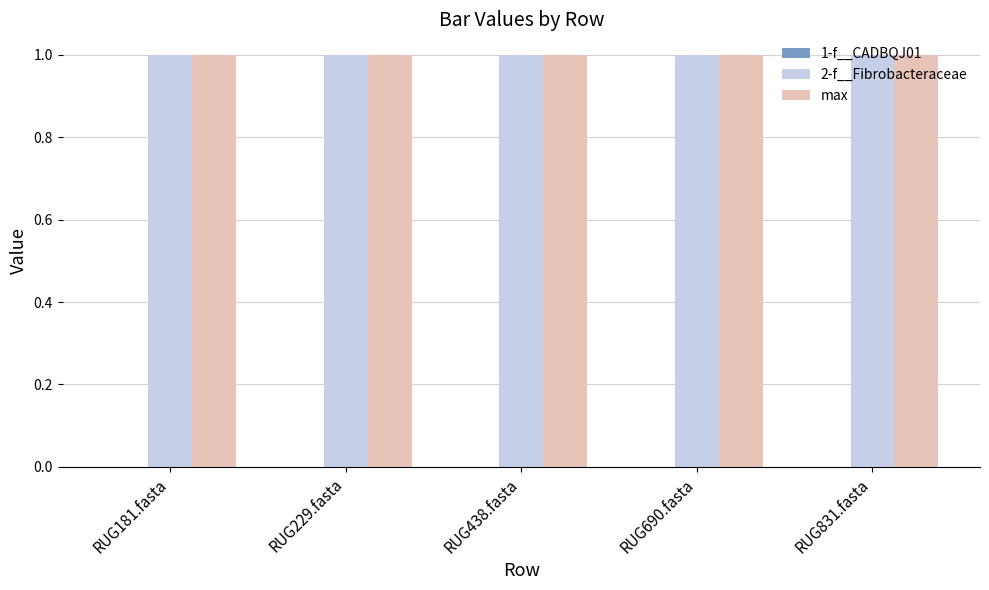

List the labels in order of max value, largest first.

RUG181.fasta, RUG229.fasta, RUG438.fasta, RUG690.fasta, RUG831.fasta